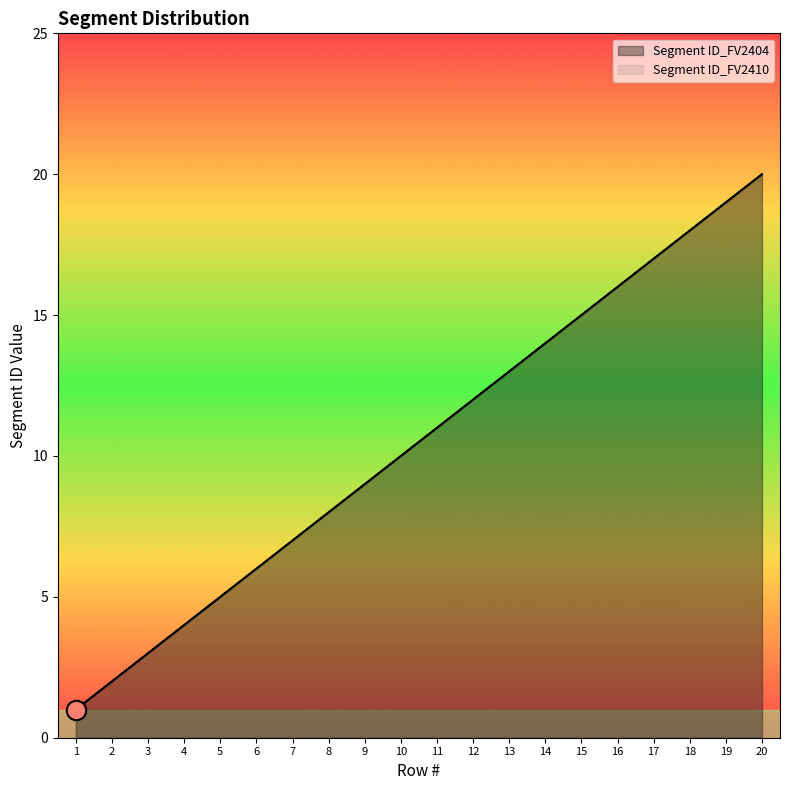

How many lines are shown in the chart?

2